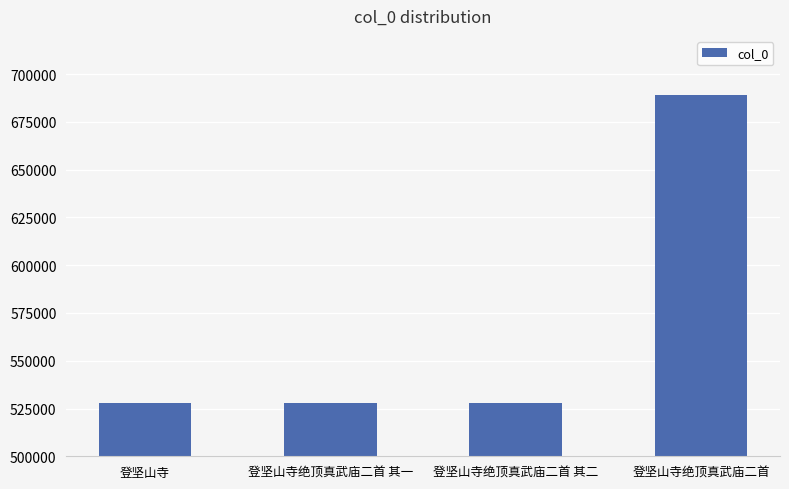

Count the number of data series in this chart.

1